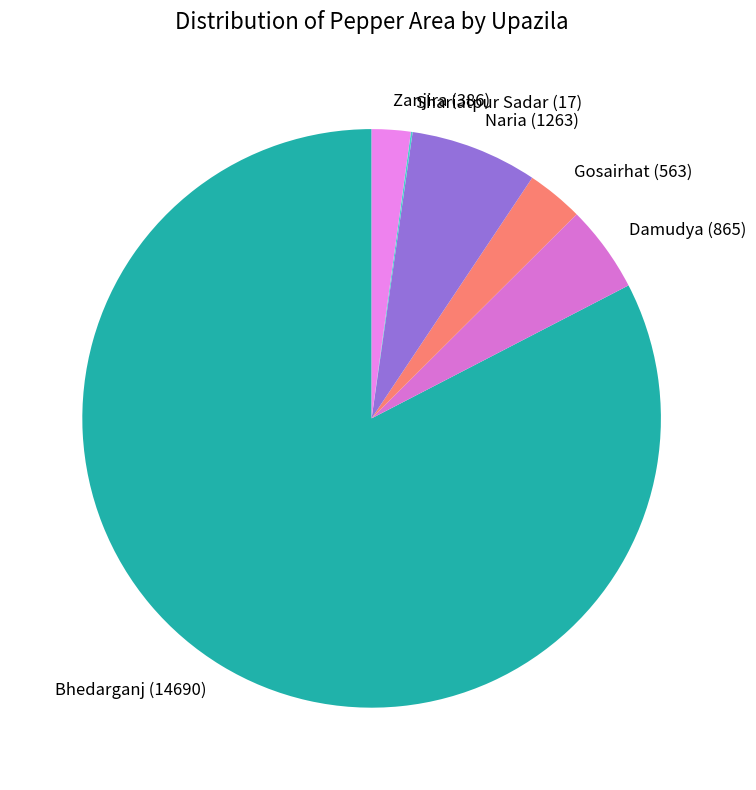

Combined, do Naria and Damudya account for over 50%?

No